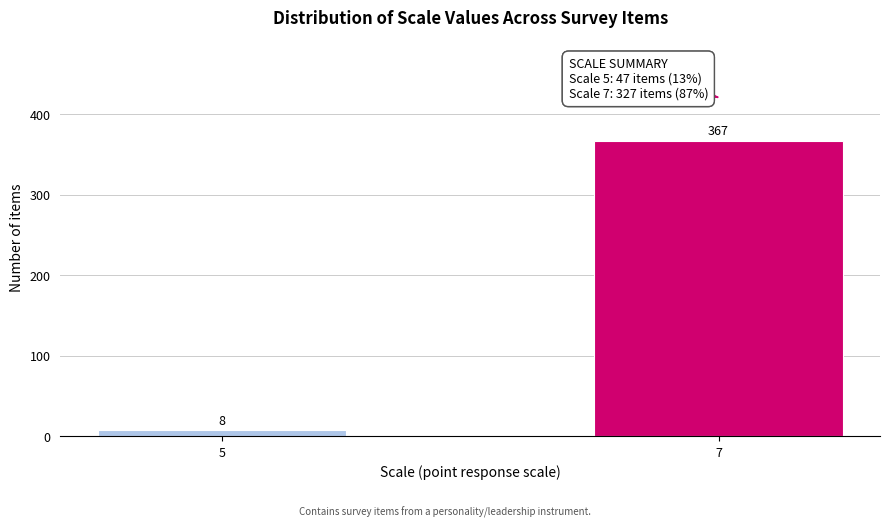

Reading right to left, extract all data points from this chart.

367	8